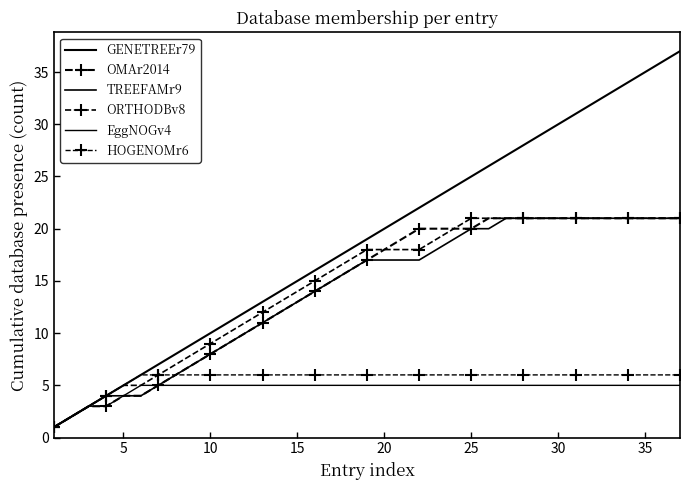

Which series has the largest range (max minus min)?

GENETREEr79